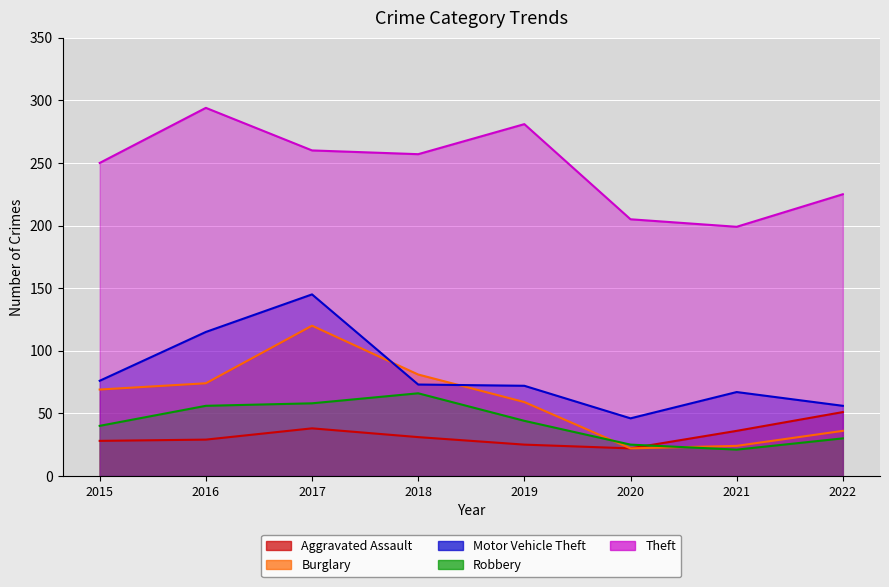

How many interior local valleys does the Robbery series have?

1